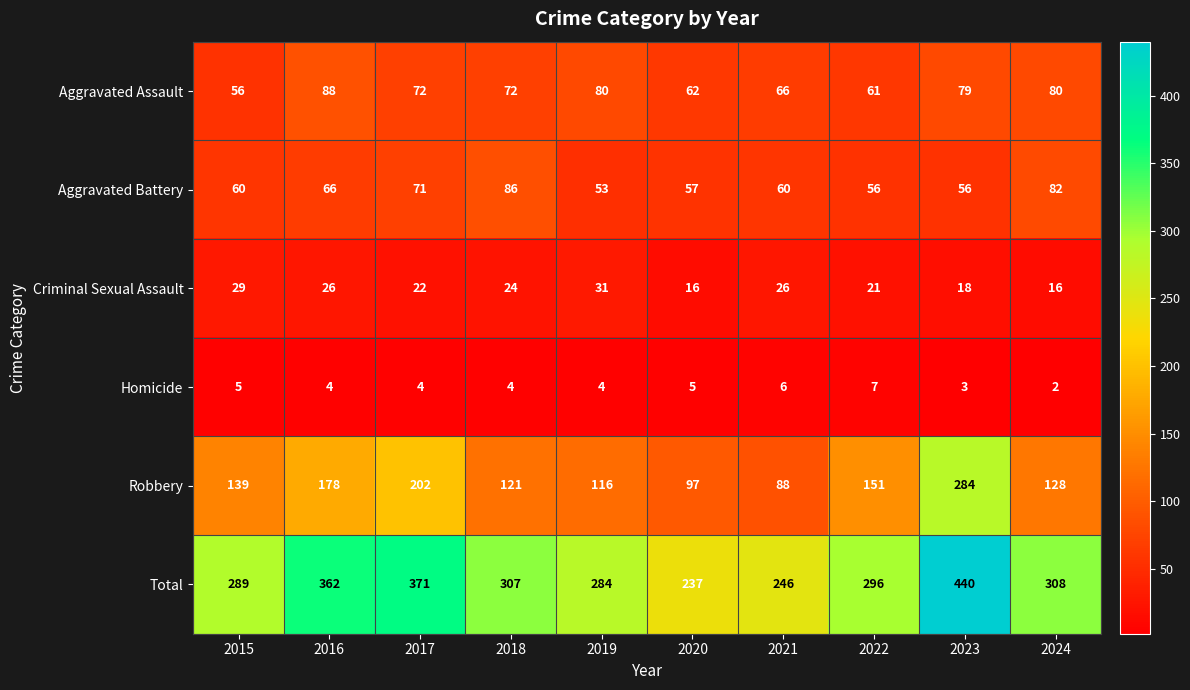

At 2017, list the series in order from smallest to largest.

Homicide, Criminal Sexual Assault, Aggravated Battery, Aggravated Assault, Robbery, Total